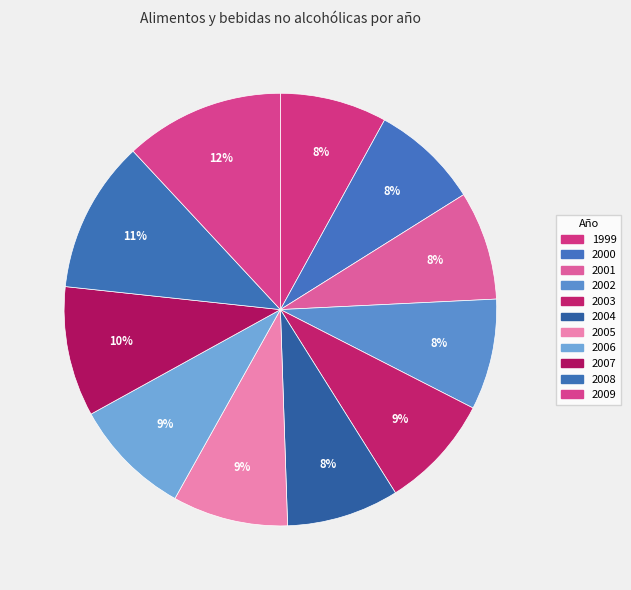

To the nearest percent, what percentage of the pie is 2003?

9%